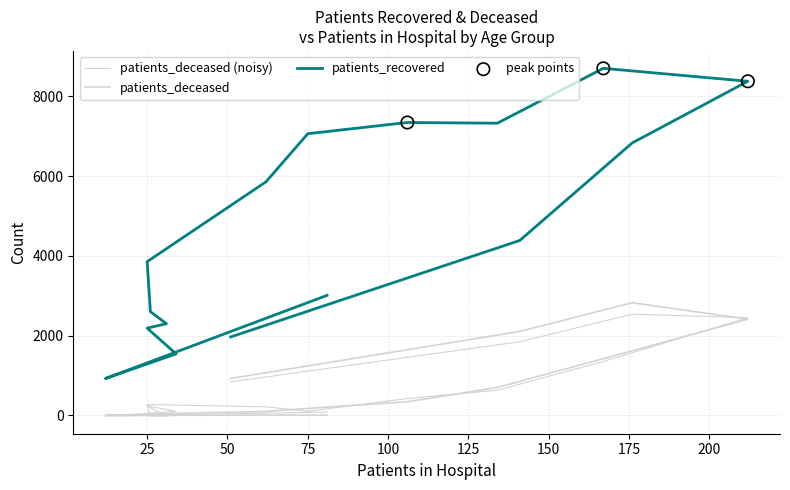

Which series has the largest total across all categories?

patients_recovered